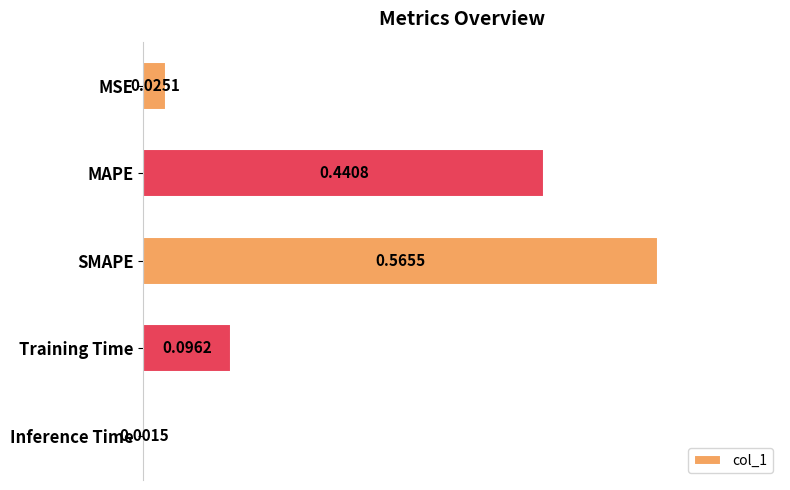

Between MSE and Training Time, which is larger?

Training Time